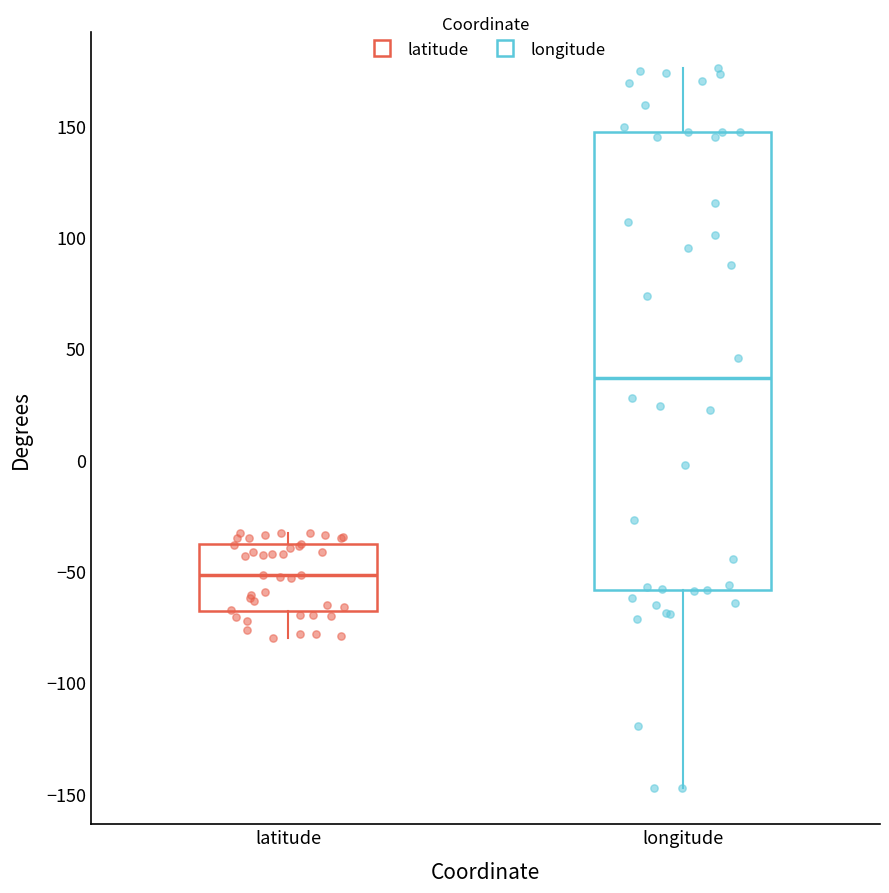

Where does the median line of the box for longitude sit on the y-axis? The values are not printed on the chart, so give them approximately, as read against the axis.

35